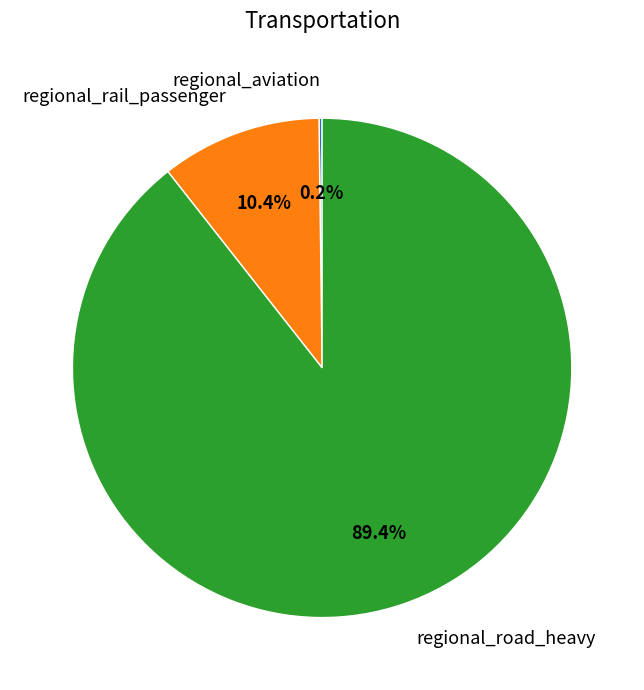

Between regional_road_heavy and regional_rail_passenger, which is larger?

regional_road_heavy